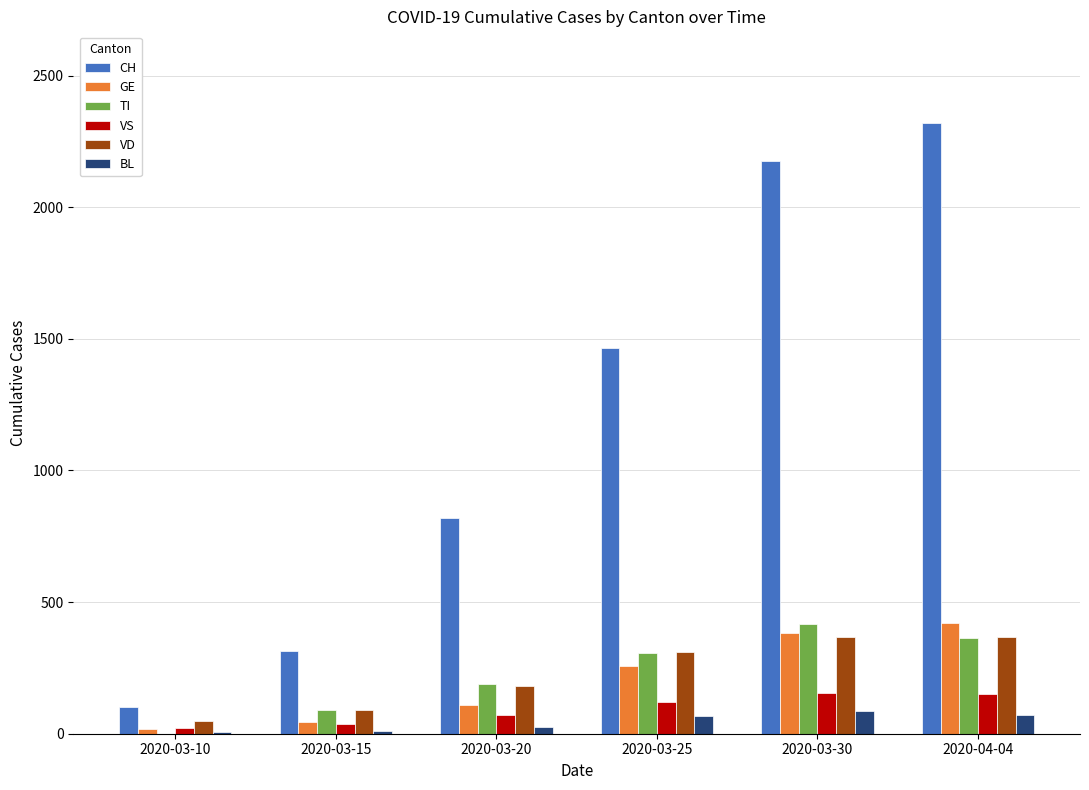

Which category has the highest value across all series?

2020-04-04